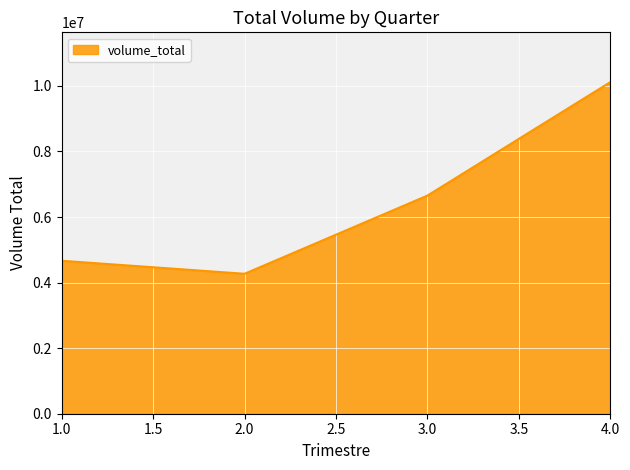

What is the approximate value at 3.0?

6654487.0